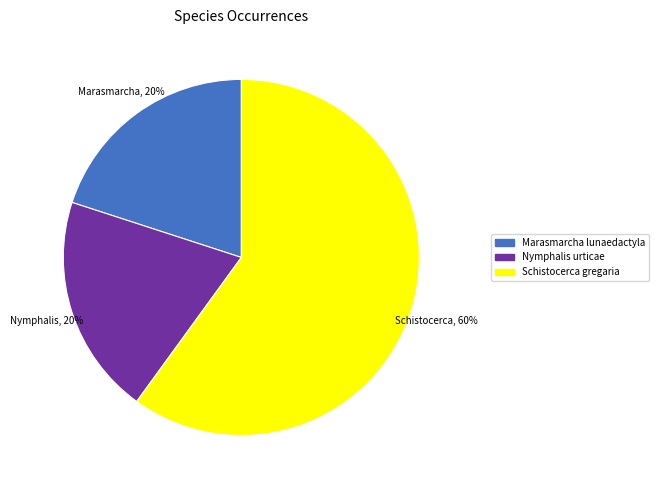

How many segments does this pie chart have?

3